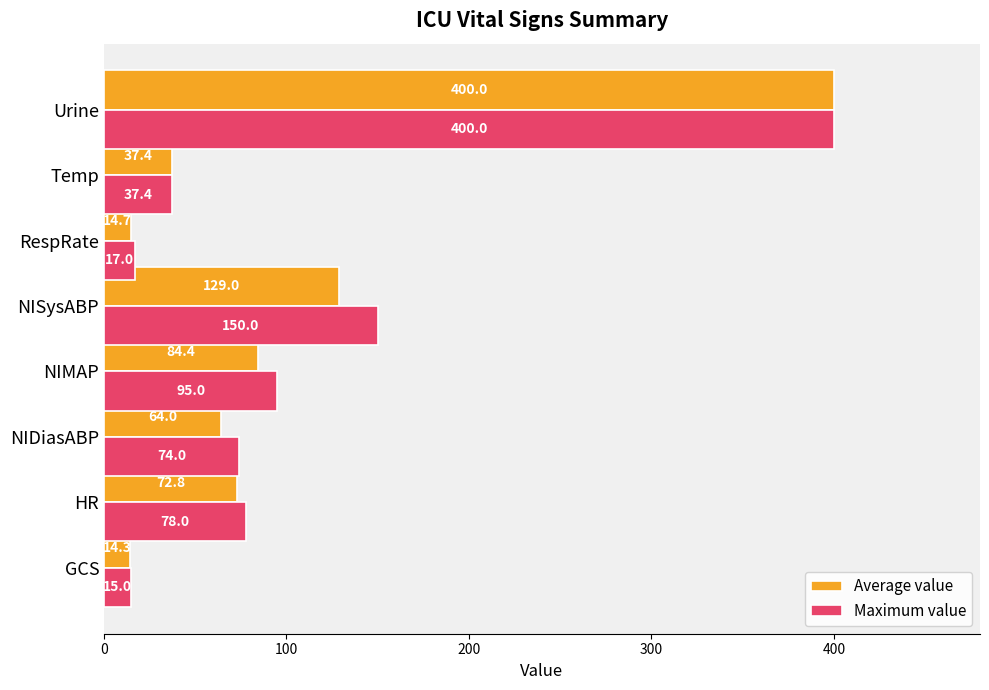

At HR, list the series in order from smallest to largest.

Average value, Maximum value